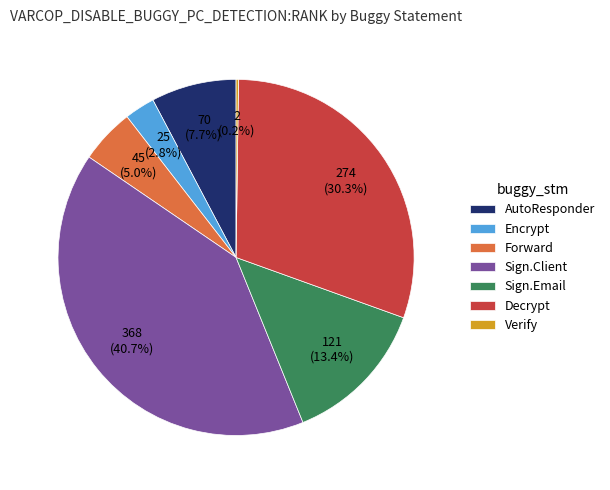

Combined, do Sign.Client and AutoResponder account for over 50%?

No